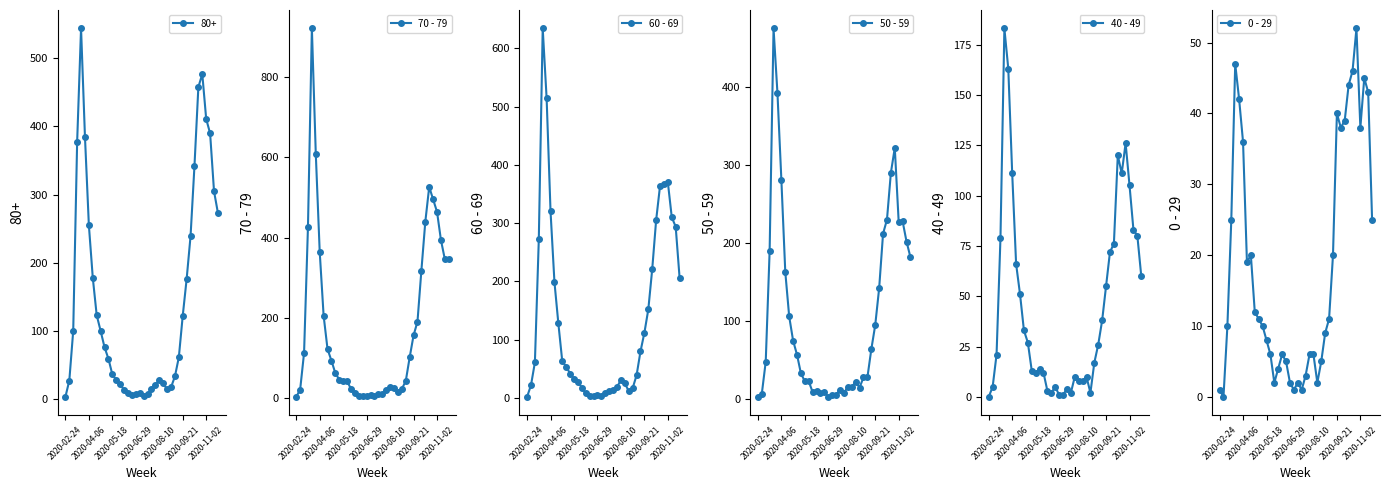

What is the value of the 50 - 59 point at the 34th from the left?

230